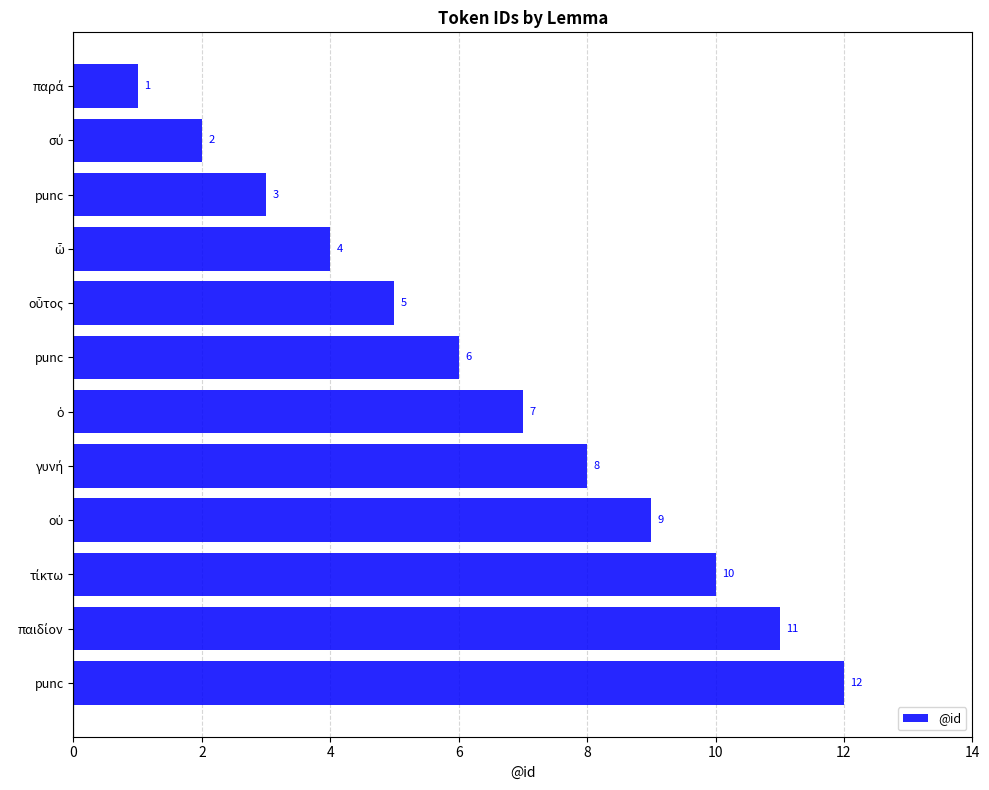

How many values are below 7?

6